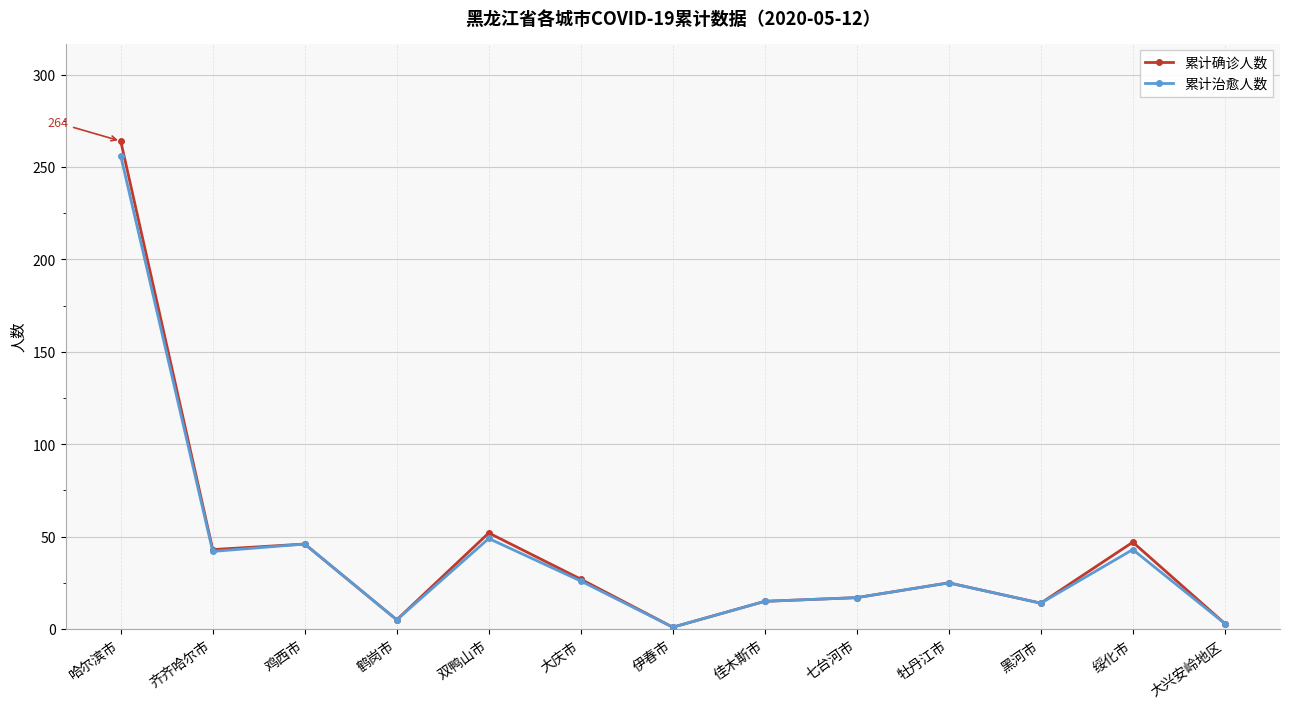

Which series has the widest spread of values?

累计确诊人数